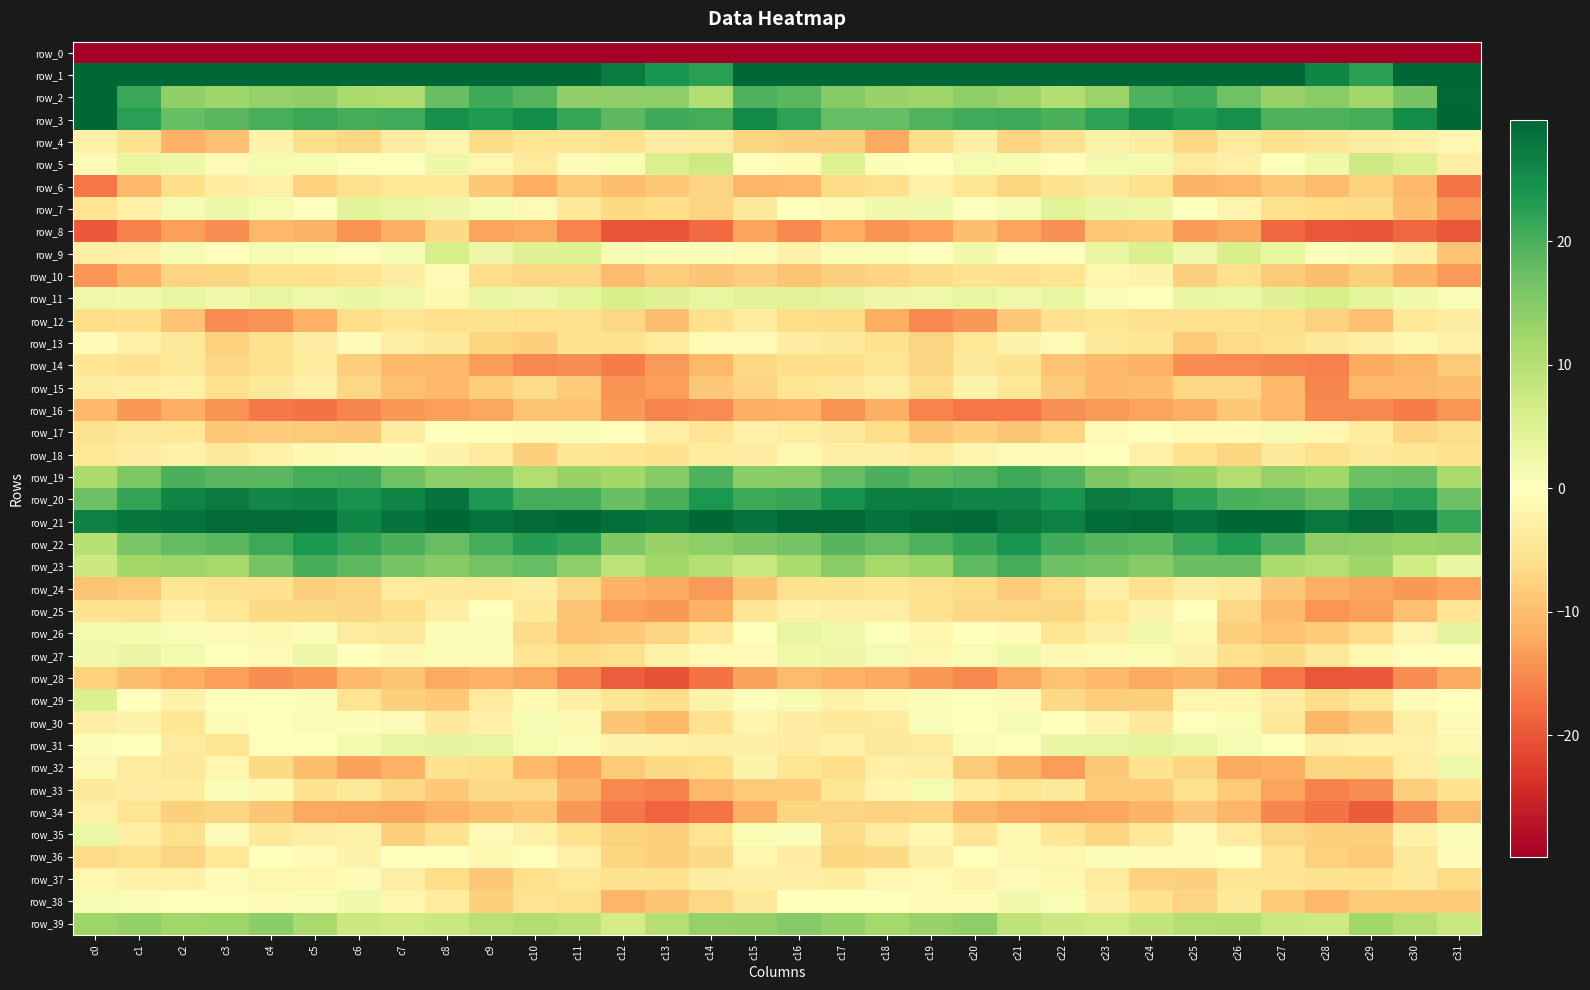

Rank the series at c5 from highest to lowest value.

row_1, row_21, row_20, row_22, row_3, row_23, row_19, row_2, row_39, row_27, row_11, row_5, row_30, row_9, row_38, row_29, row_26, row_31, row_7, row_36, row_18, row_37, row_15, row_35, row_13, row_14, row_33, row_10, row_4, row_25, row_6, row_24, row_17, row_32, row_8, row_12, row_34, row_28, row_16, row_0